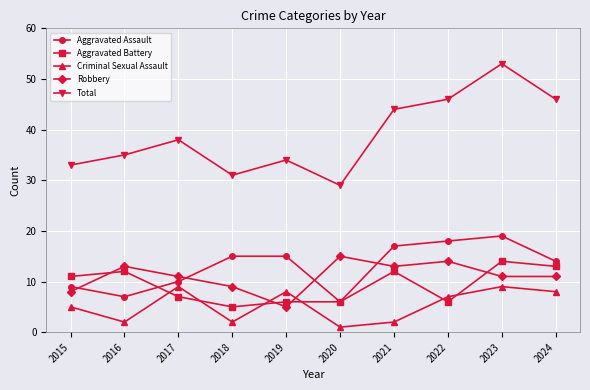

Reading right to left, list all the values displayed in this chart.

Aggravated Assault: 2024=14	2023=19	2022=18	2021=17	2020=6	2019=15	2018=15	2017=10	2016=7	2015=9
Aggravated Battery: 2024=13	2023=14	2022=6	2021=12	2020=6	2019=6	2018=5	2017=7	2016=12	2015=11
Criminal Sexual Assault: 2024=8	2023=9	2022=7	2021=2	2020=1	2019=8	2018=2	2017=9	2016=2	2015=5
Robbery: 2024=11	2023=11	2022=14	2021=13	2020=15	2019=5	2018=9	2017=11	2016=13	2015=8
Total: 2024=46	2023=53	2022=46	2021=44	2020=29	2019=34	2018=31	2017=38	2016=35	2015=33